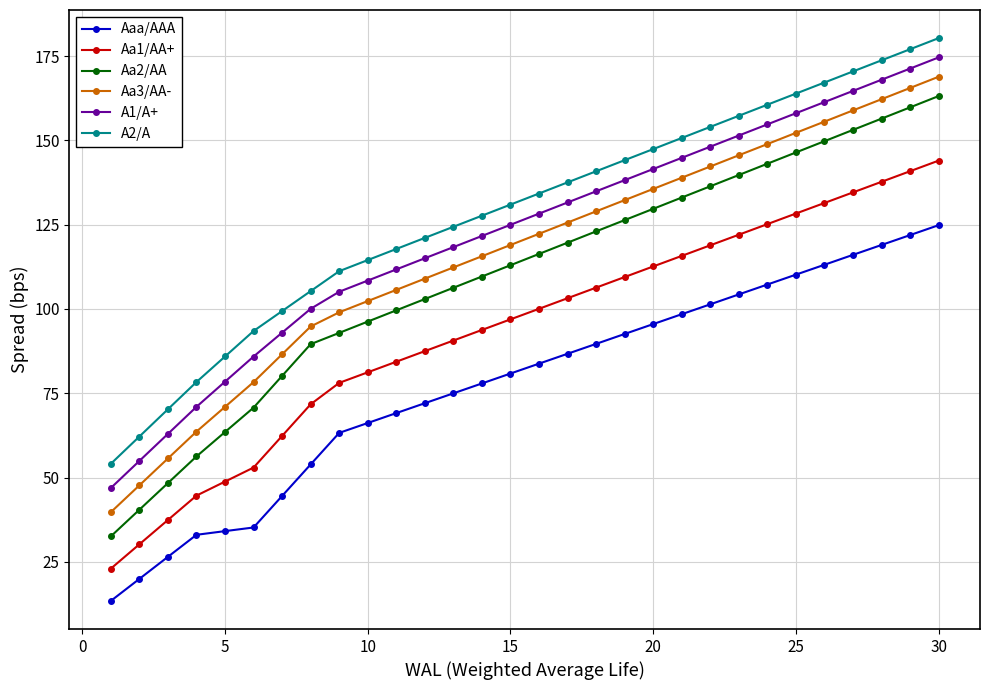

What is the value of the Aa3/AA- point at the 26th from the left?

155.5